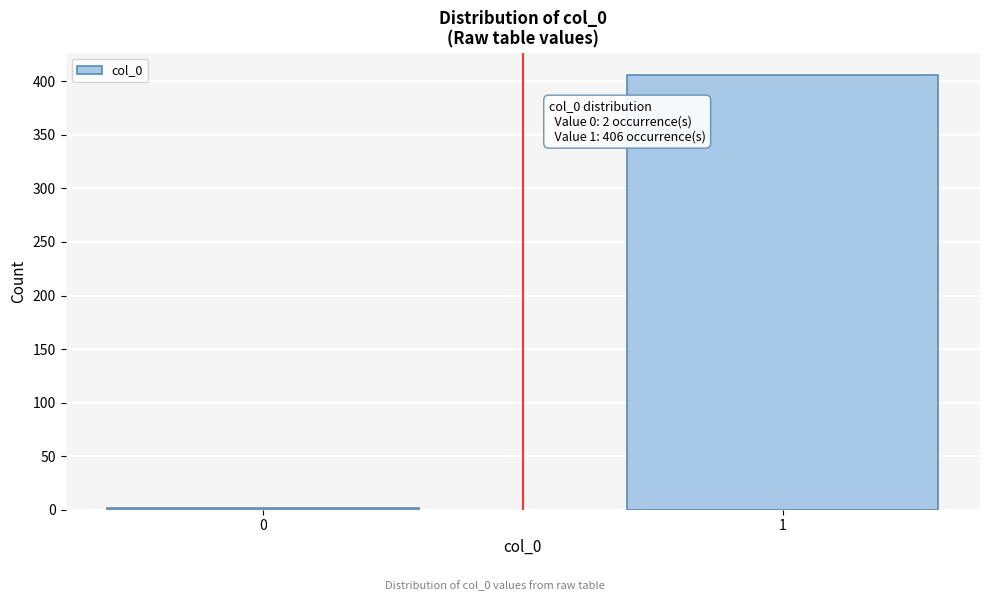

Reading left to right, transcribe all the data shown in this chart.

0=2	1=406